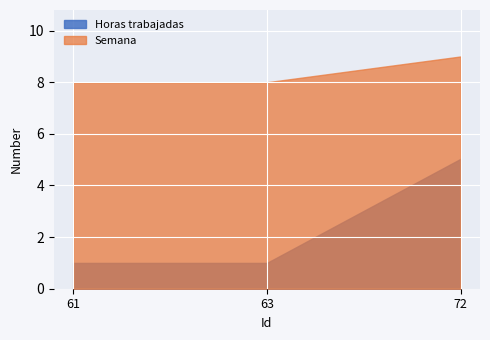

The Horas trabajadas series shows 5.0 at 72. True or false?

True